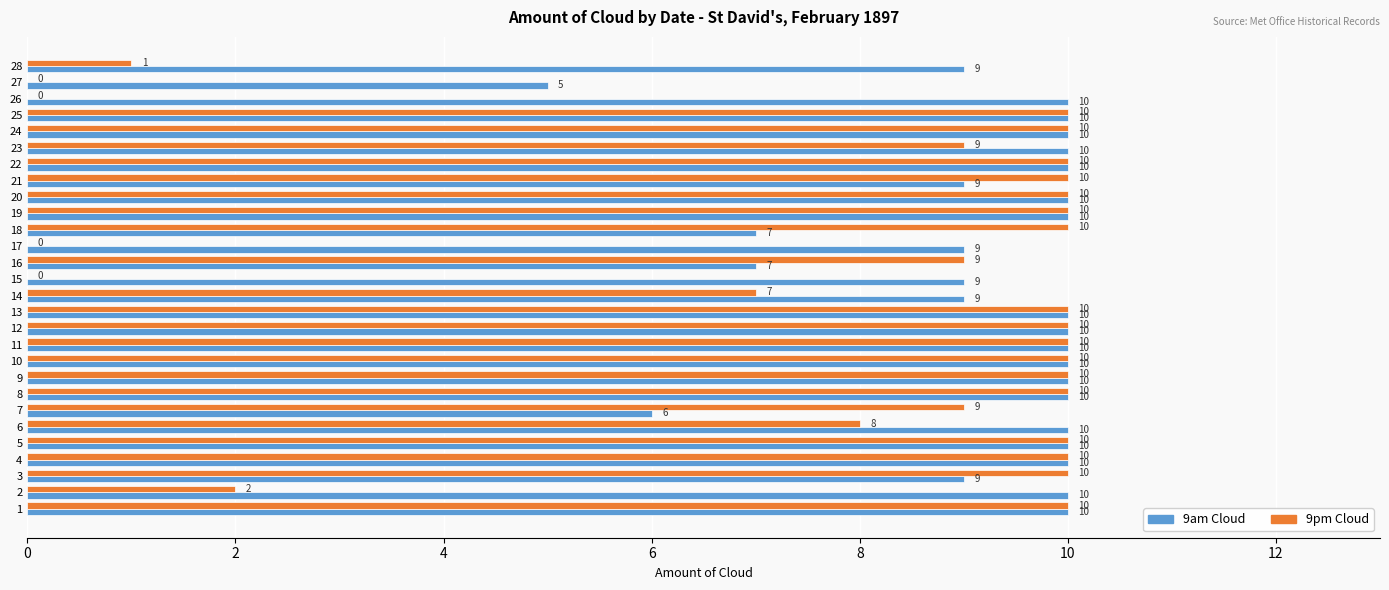

How many 9am Cloud values are between 9 and 10?

24